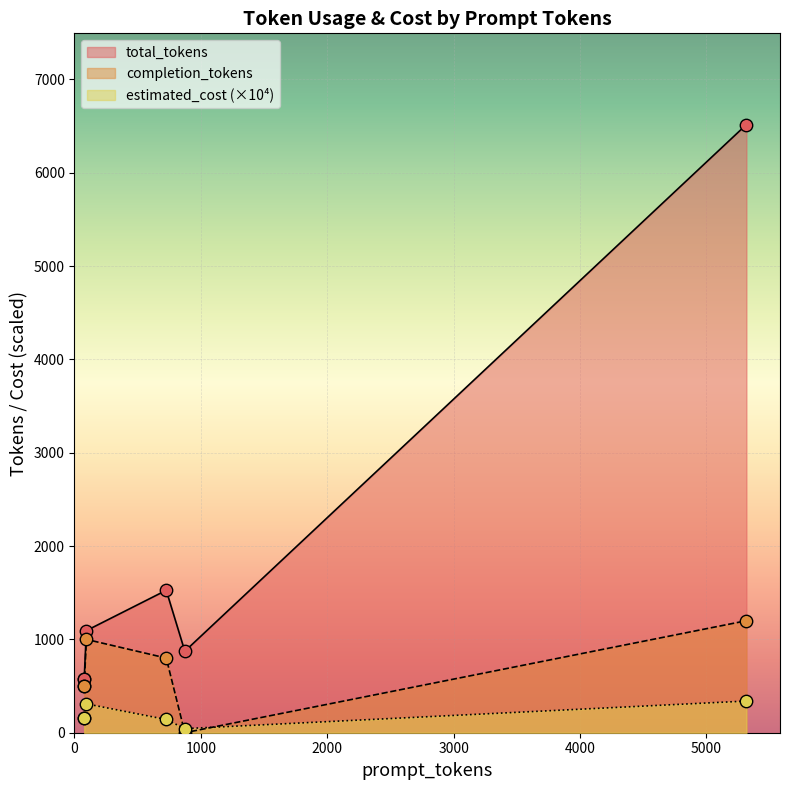

At how many categories does at least one series exceed 4930?

1